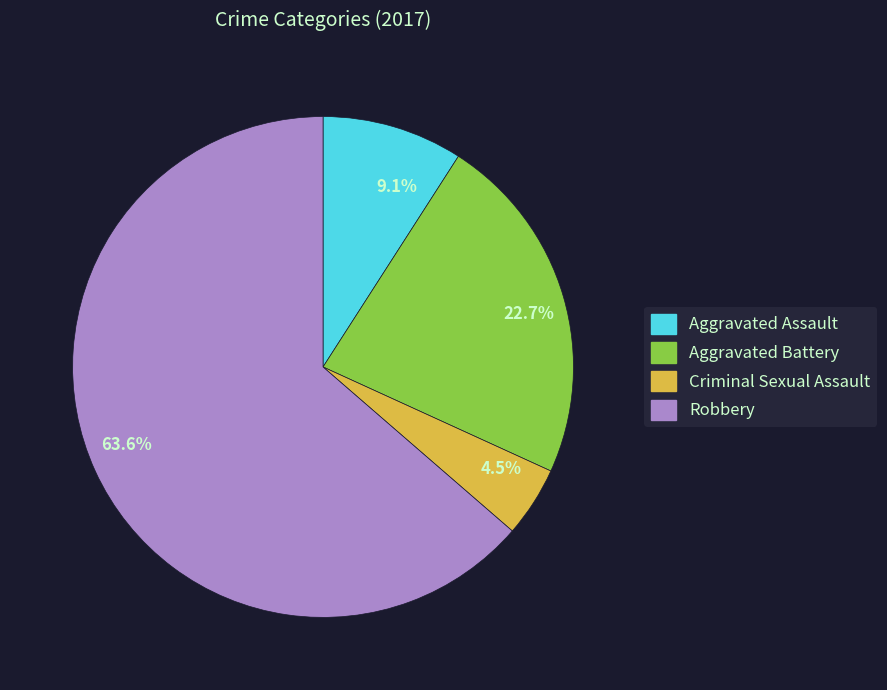

To the nearest percent, what percentage of the pie is Robbery?

64%